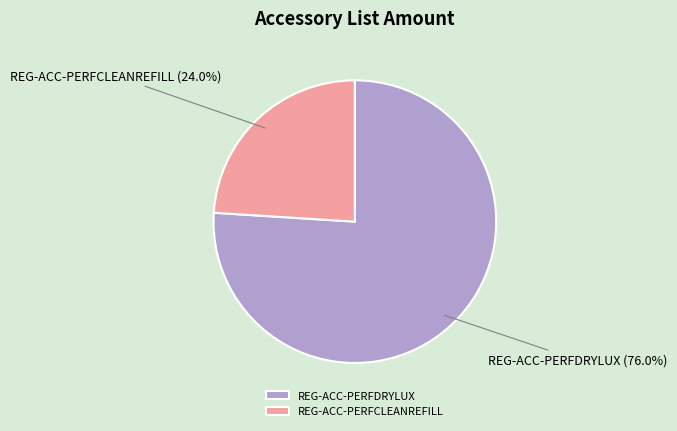

To the nearest percent, what is the combined percentage of REG-ACC-PERFDRYLUX and REG-ACC-PERFCLEANREFILL?

100%